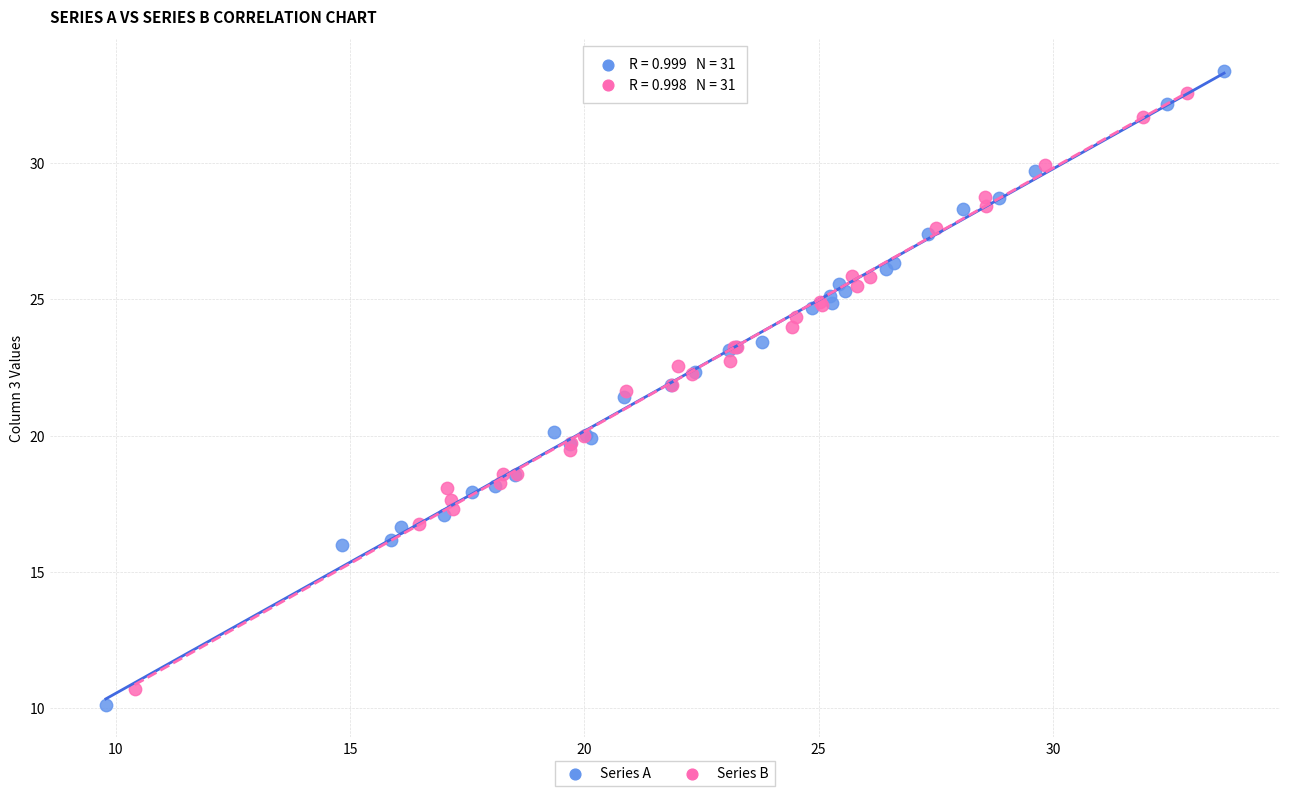

Which series has the largest Y range (max minus min)?

Series A